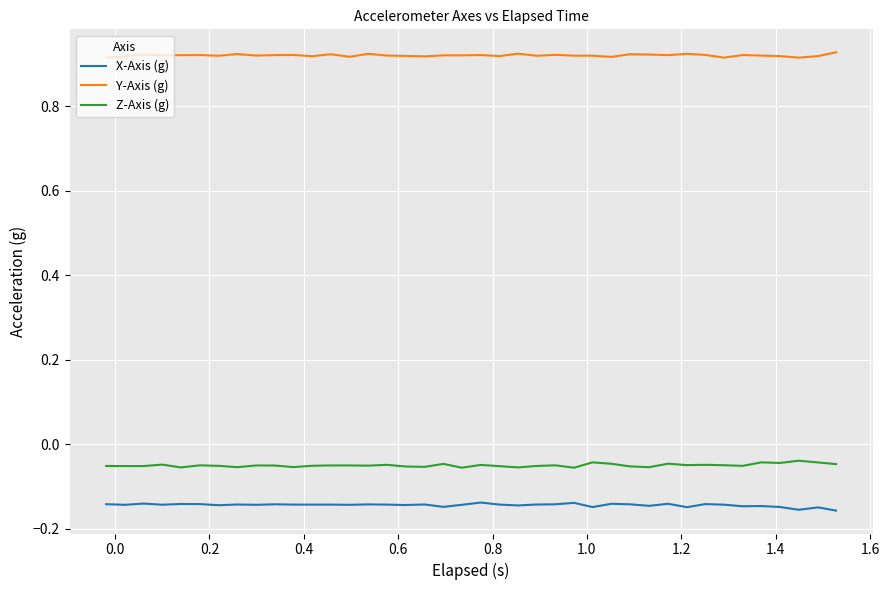

Which series has the largest total across all categories?

Y-Axis (g)